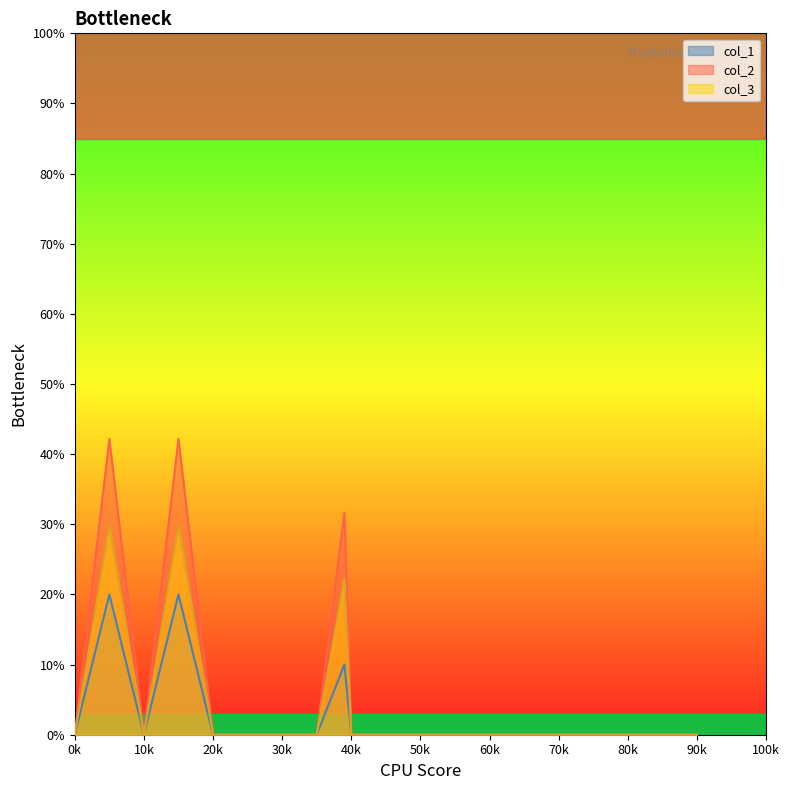

Between 40k and 90k, which series saw the biggest shift?

col_1